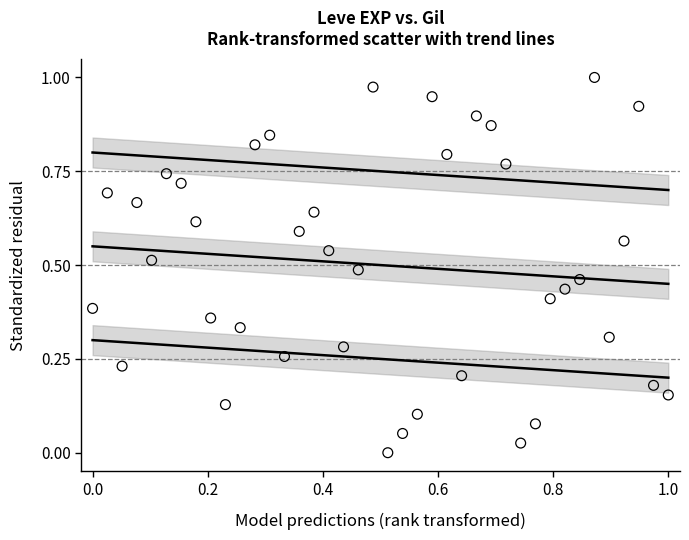

How many points are shown in the scatter plot?

40